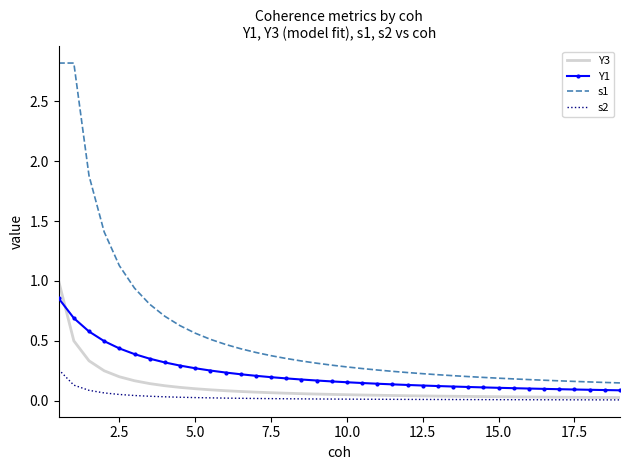

True or false: Y3 and s1 intersect in this chart.

False